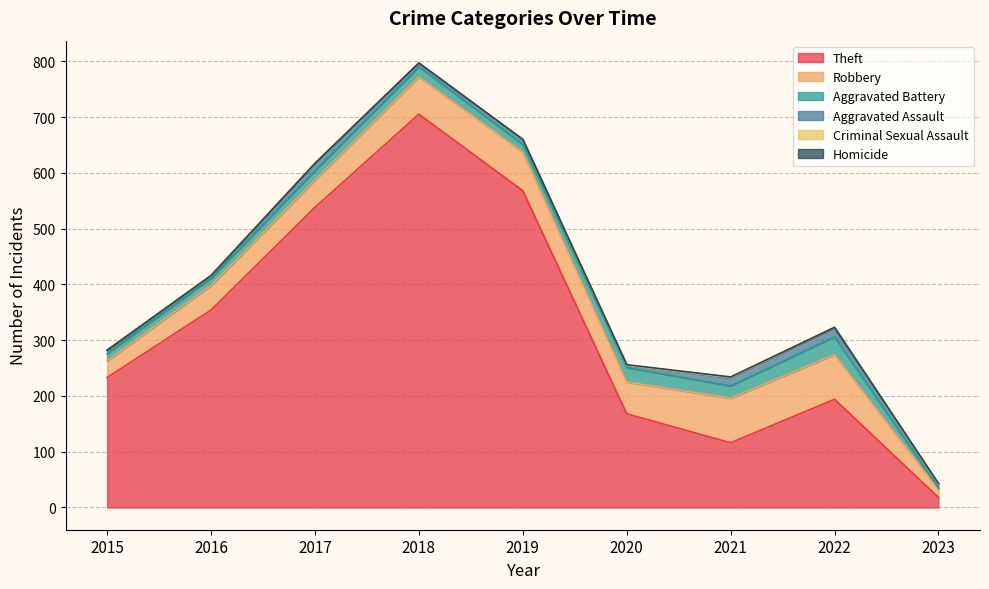

Reading left to right, what are all the values shown in this chart?

Theft: 233	354	538	705	568	168	116	194	18
Robbery: 30	44	49	67	69	57	80	80	14
Aggravated Battery: 13	13	17	18	14	26	22	32	3
Aggravated Assault: 6	3	12	5	8	4	13	14	7
Criminal Sexual Assault: 0	2	1	2	1	0	2	3	0
Homicide: 0	0	0	0	0	1	1	0	1